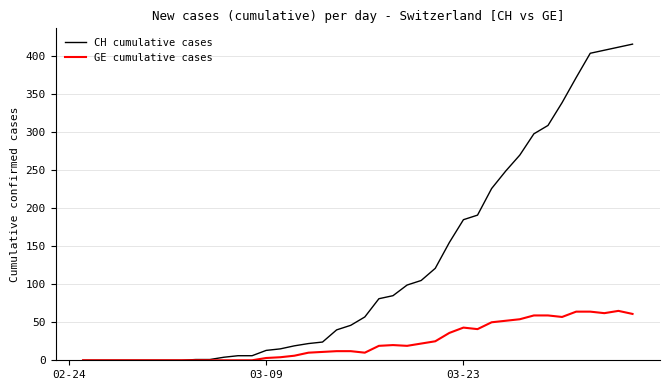

Which series has the widest spread of values?

CH cumulative cases